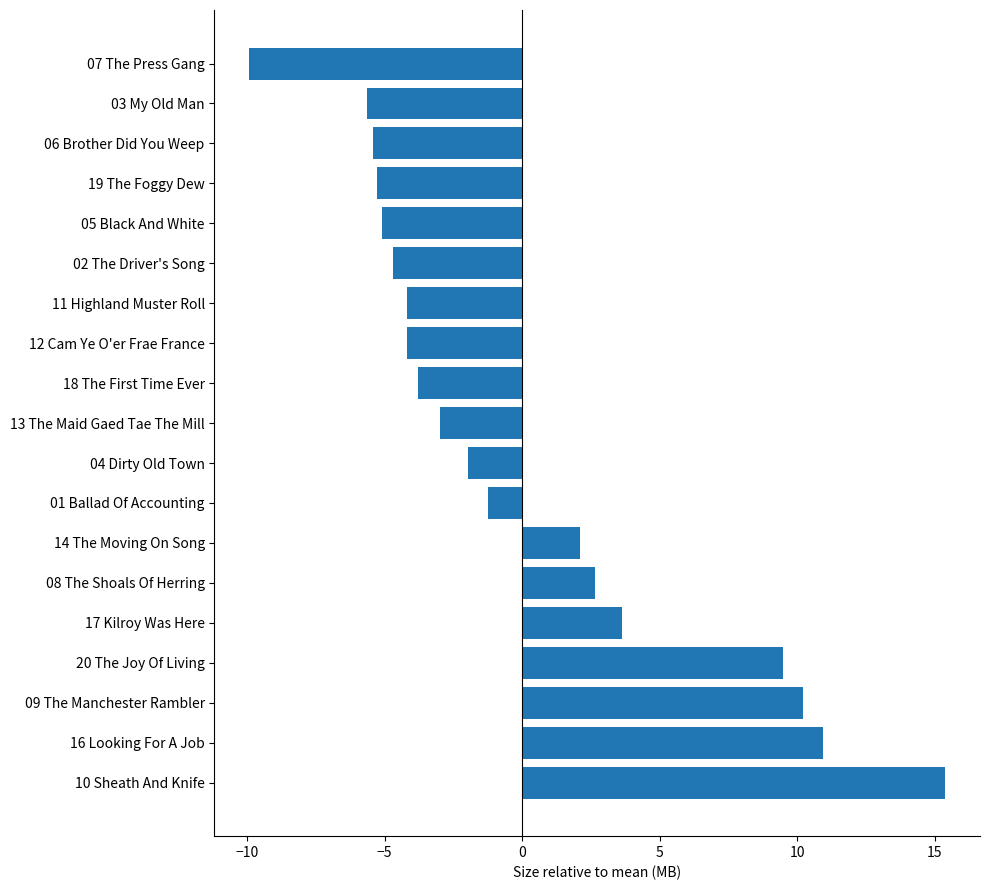

How many positive values are there?

7